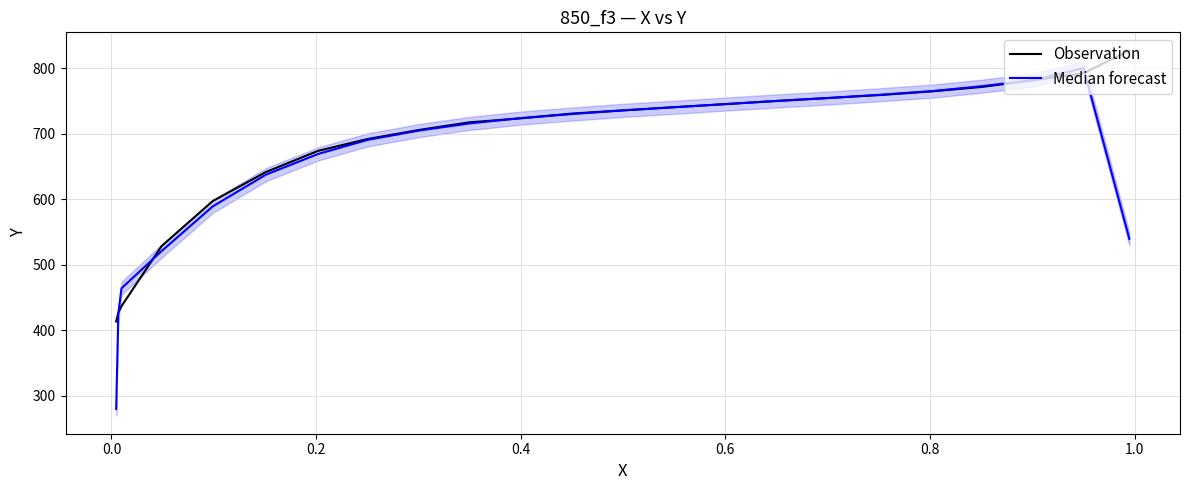

What is the difference between the second highest and minimum values in the Median forecast series?

501.2